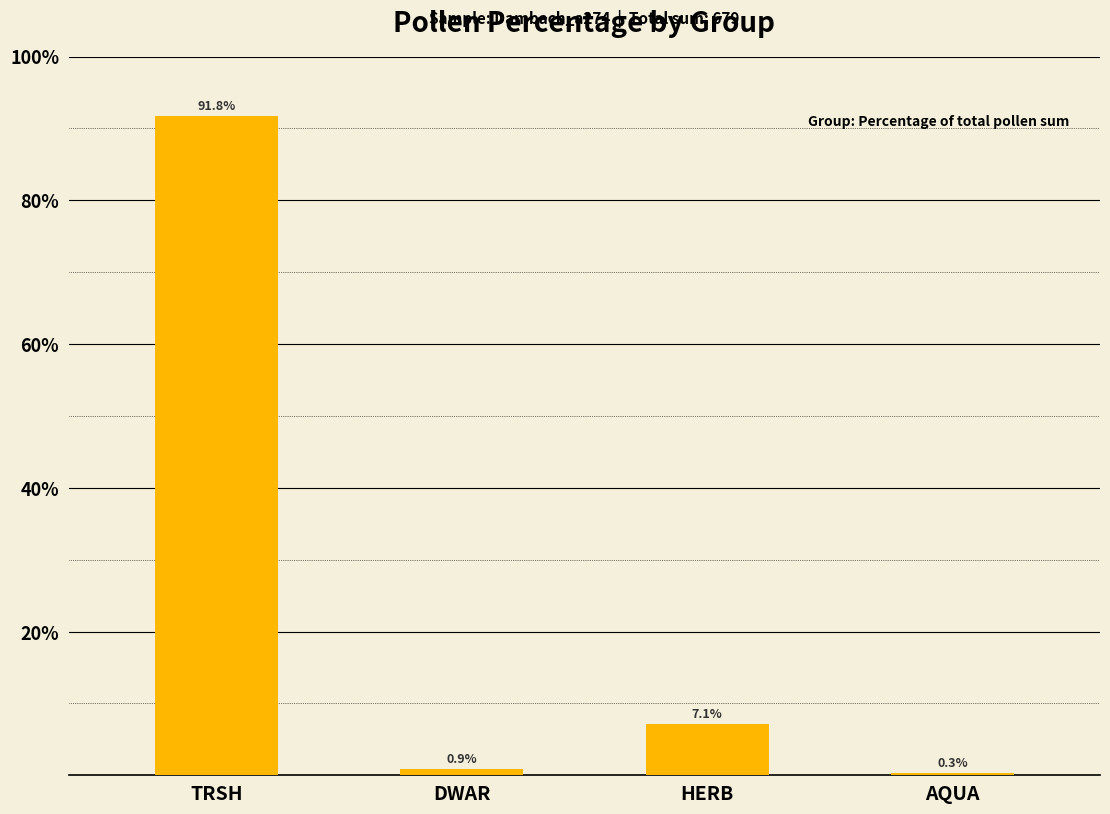

Read the value at HERB.

7.1